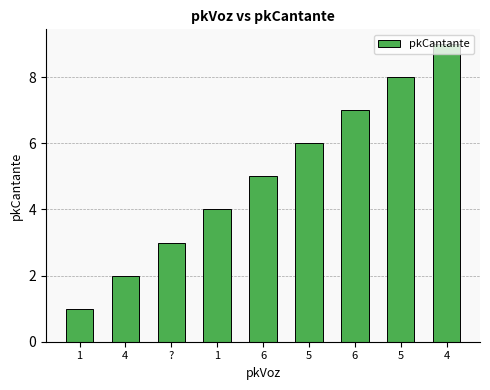

Read the value at ?.

3